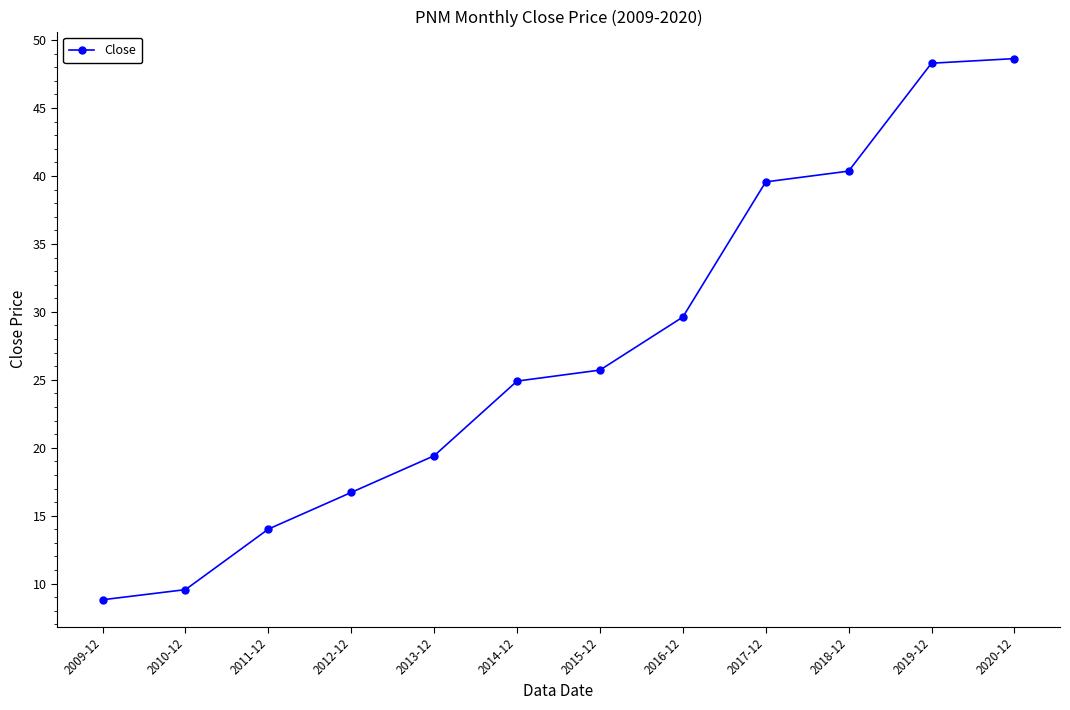

True or false: the data has more than 2 interior local peaks.

False